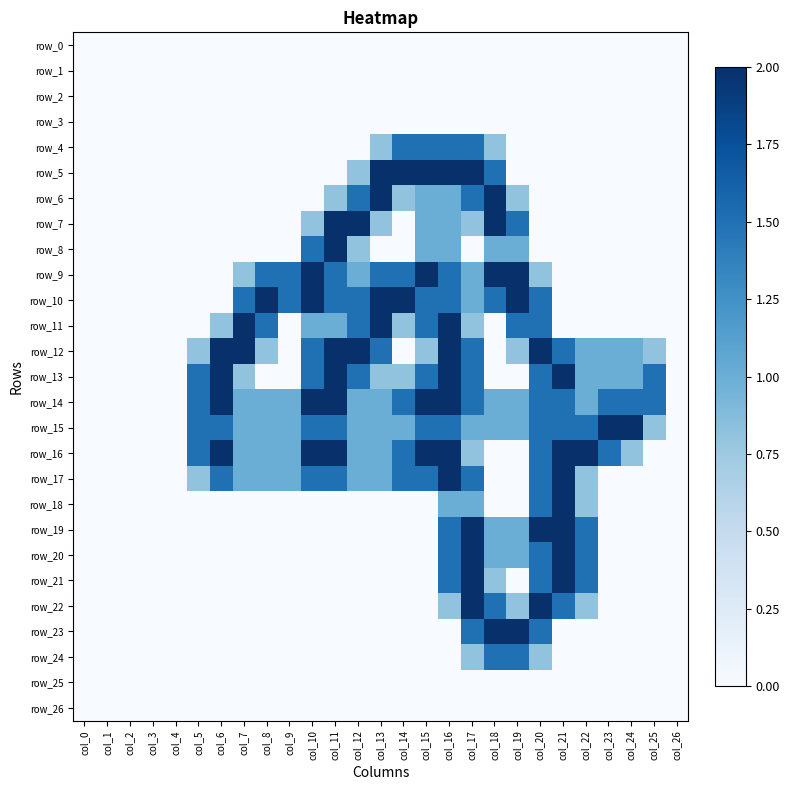

The value of row_17 at col_22 is 0.2. True or false?

False